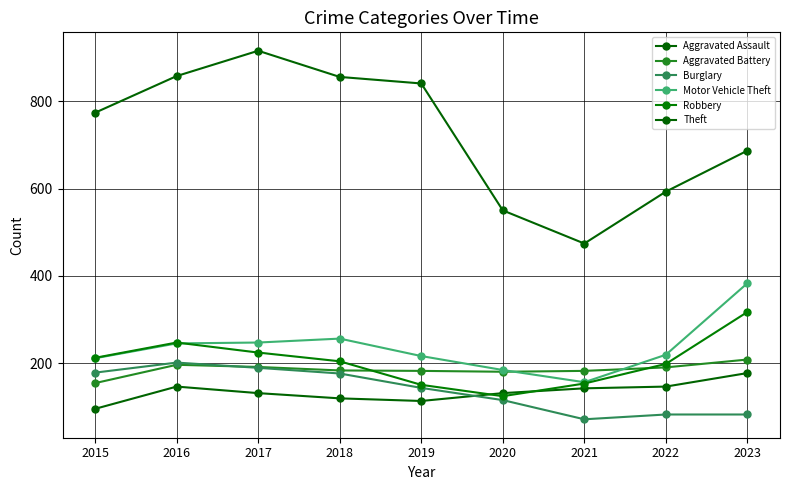

Which category has the lowest value in the Aggravated Assault series?

2015